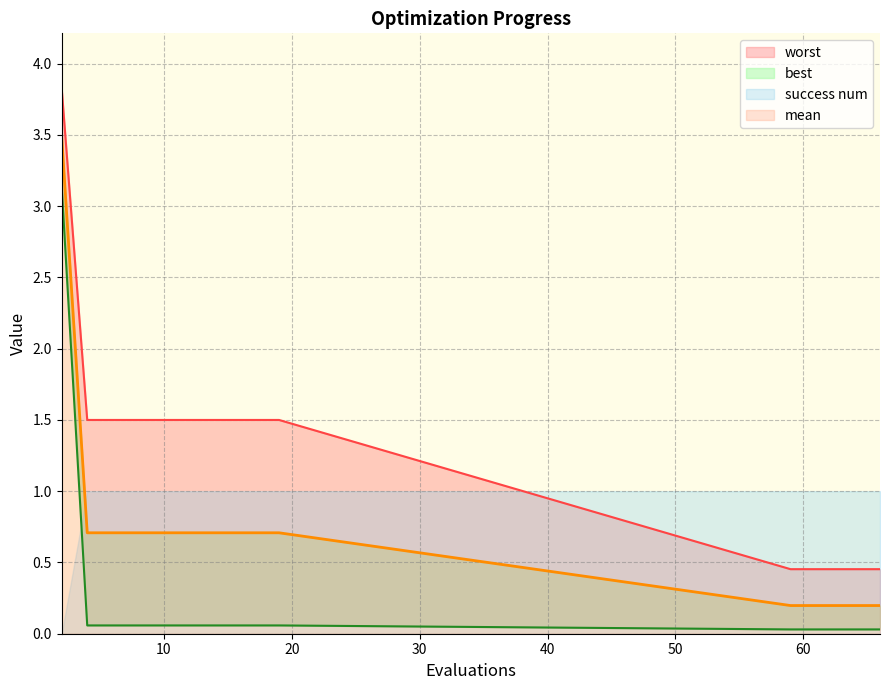

Is it true that best equals 0.1 at 6?

True